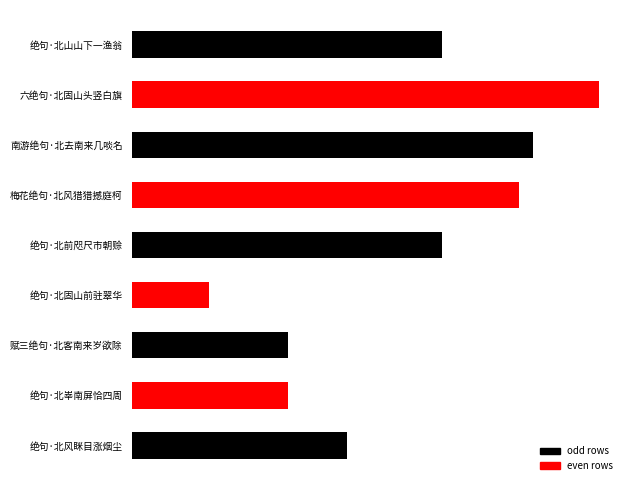

Are the bars horizontal?

Yes